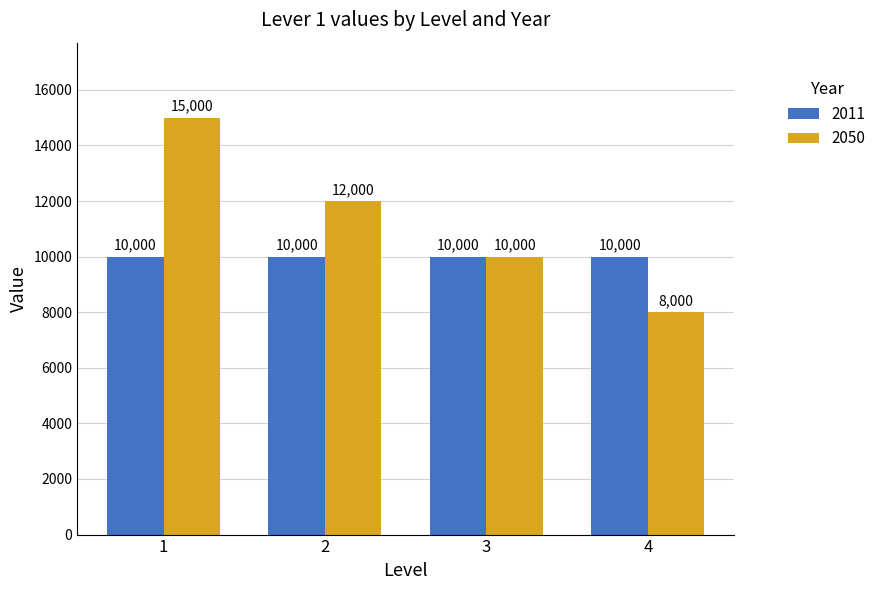

Are the bars grouped side by side (vs. stacked)?

Yes